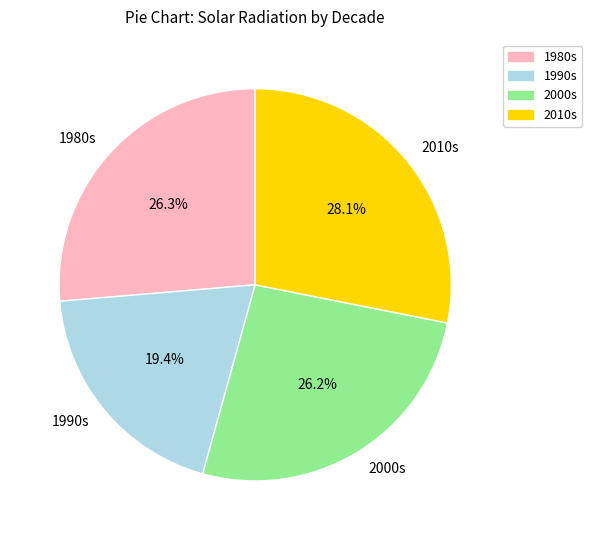

Approximately how many times larger is the value at 2010s compared to 2000s?

1.1